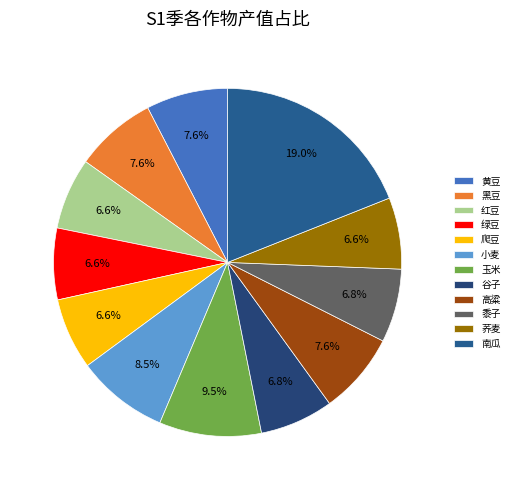

Rank the categories by value from highest to lowest.

南瓜, 玉米, 小麦, 黄豆, 黑豆, 高粱, 谷子, 黍子, 红豆, 绿豆, 爬豆, 荞麦